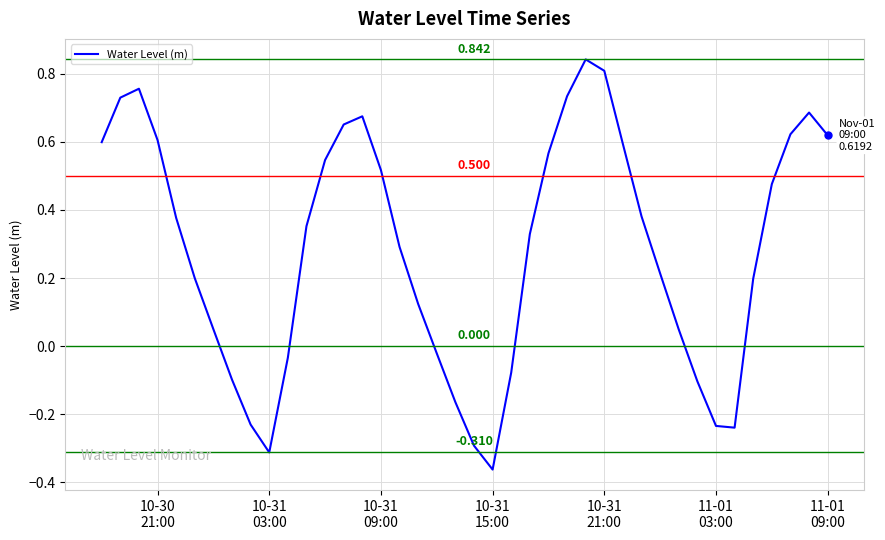

What is the difference between the second highest and second lowest values?

1.1